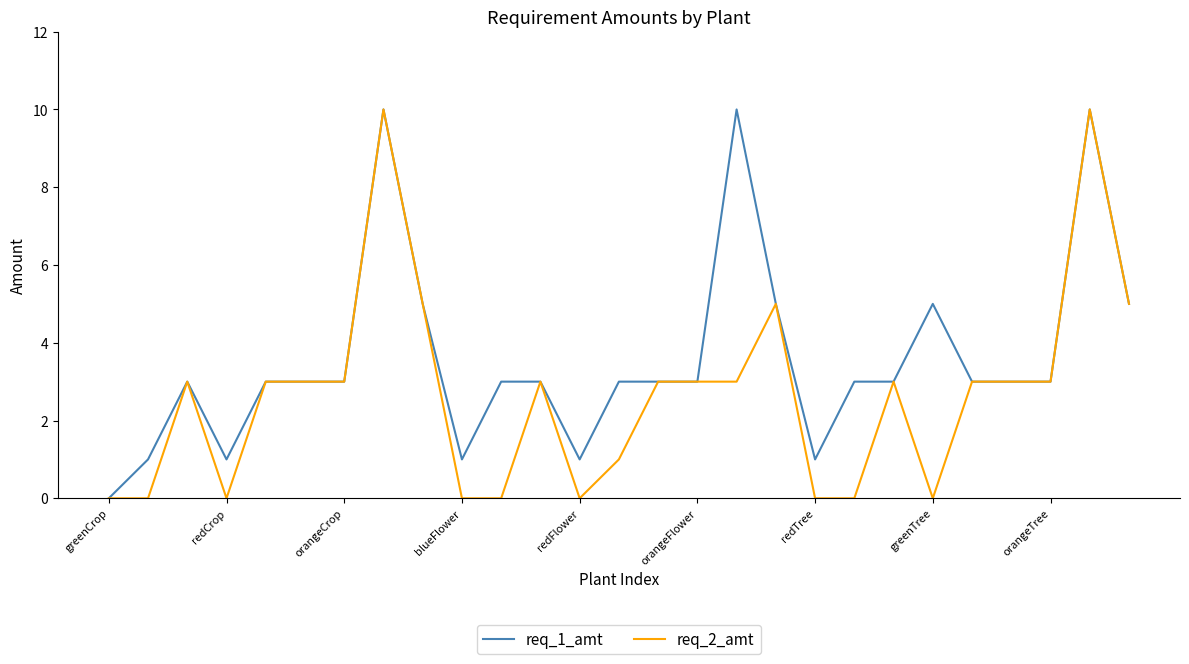

Rank the series by their average value, from highest to lowest.

req_1_amt, req_2_amt